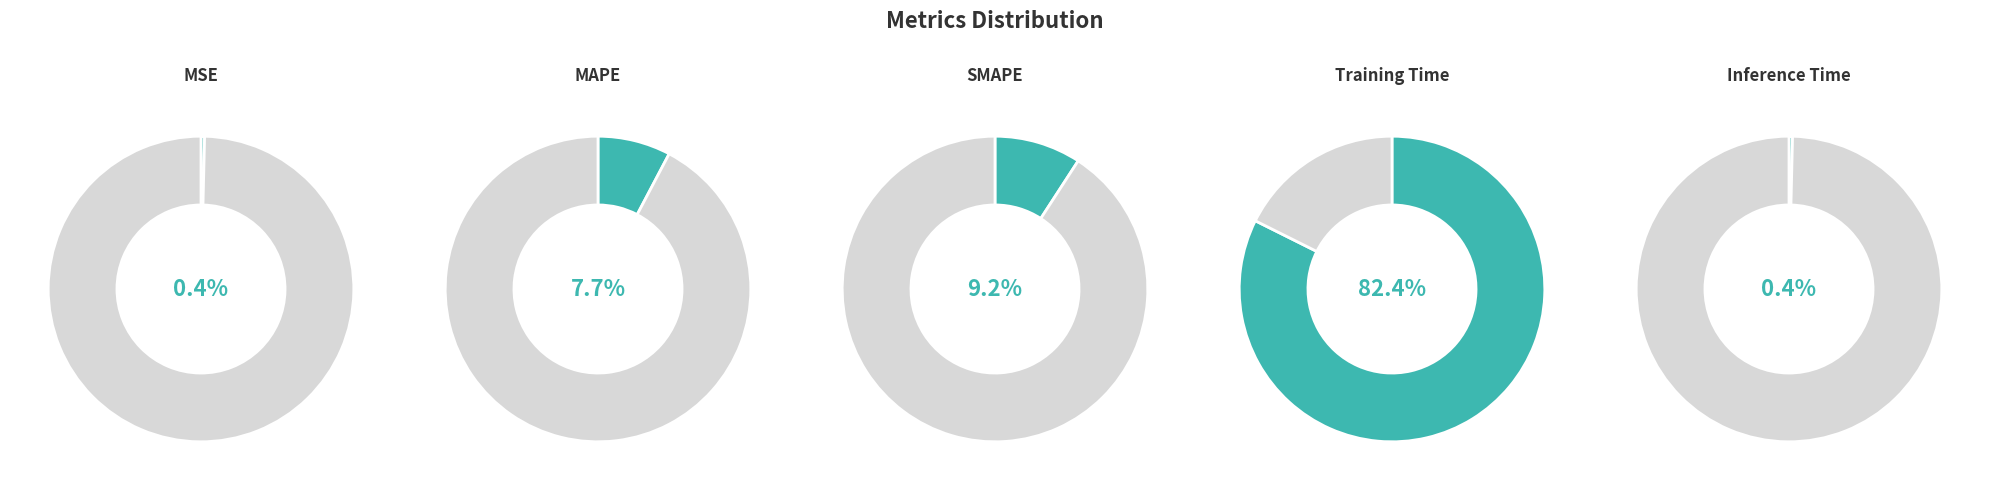

Which slice is the smallest?

Inference Time